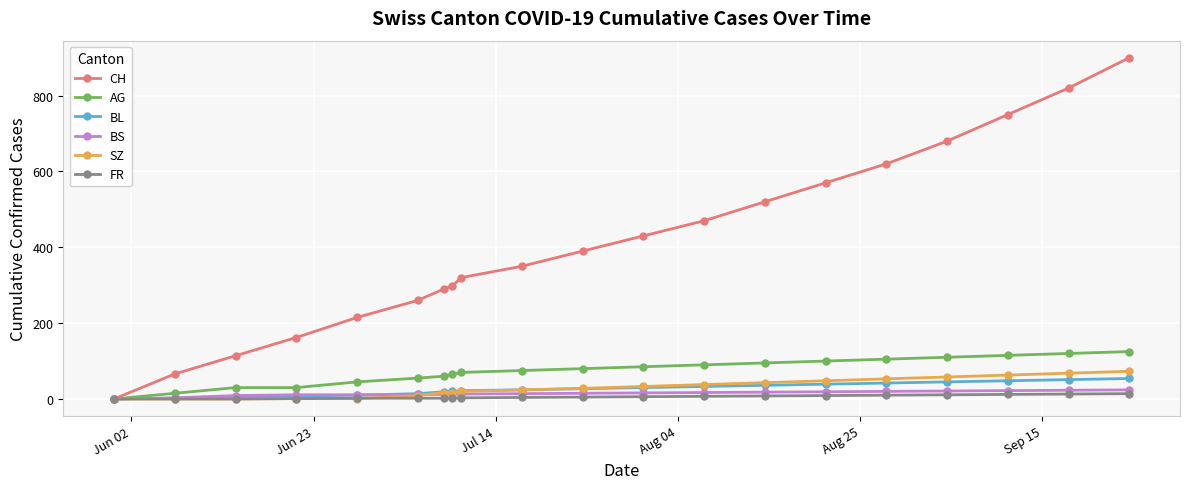

What is the difference between the maximum and second lowest values in the CH series?

834